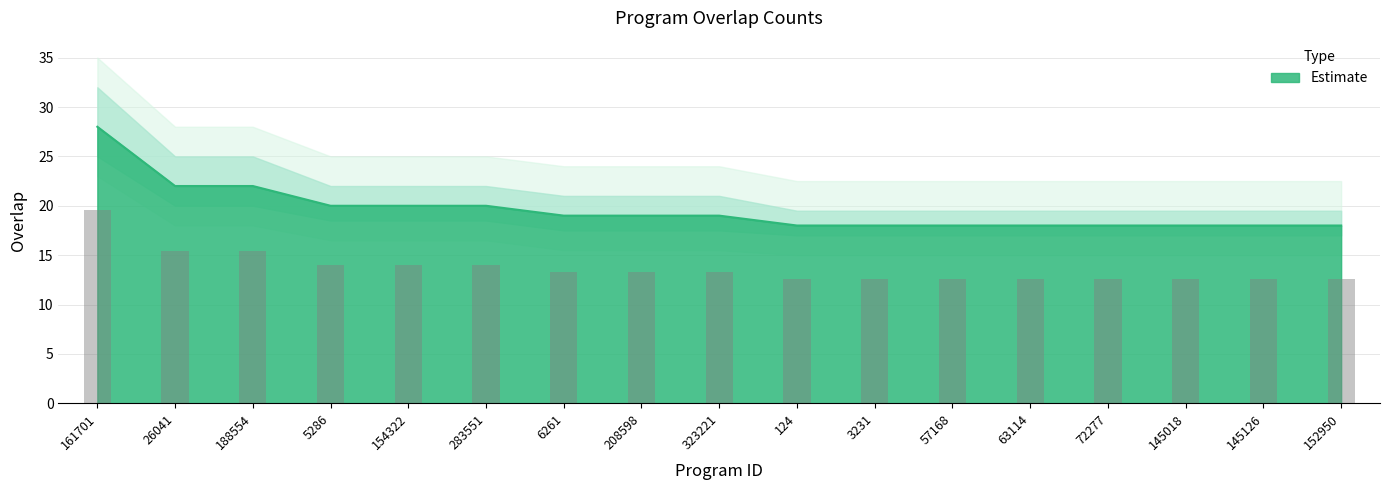

List the labels in order of value, smallest first.

124, 3231, 57168, 63114, 72277, 145018, 145126, 152950, 6261, 208598, 323221, 5286, 154322, 283551, 26041, 188554, 161701